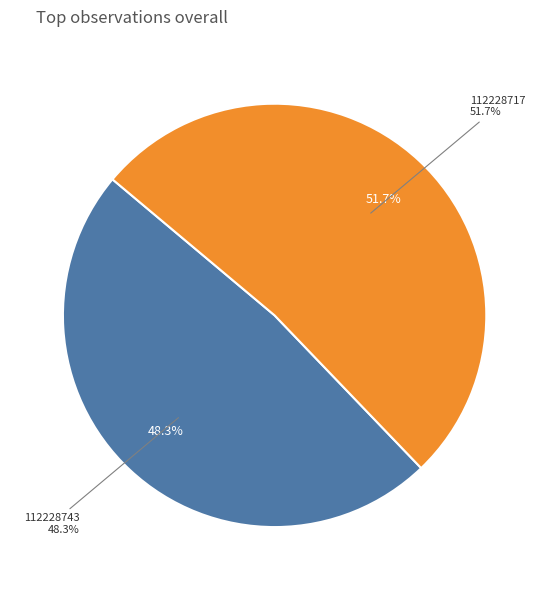

Which slice represents more than half of the pie?

112228717